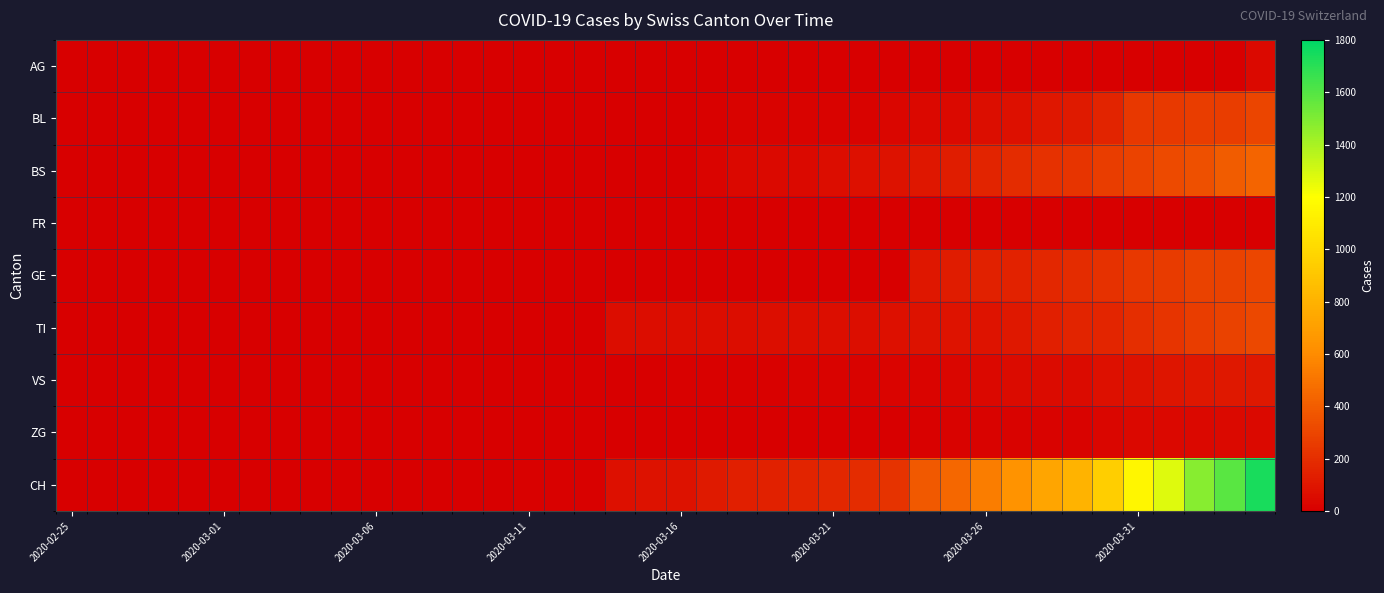

List the series in order of their peak value, highest first.

CH, BS, TI, GE, BL, VS, AG, ZG, FR